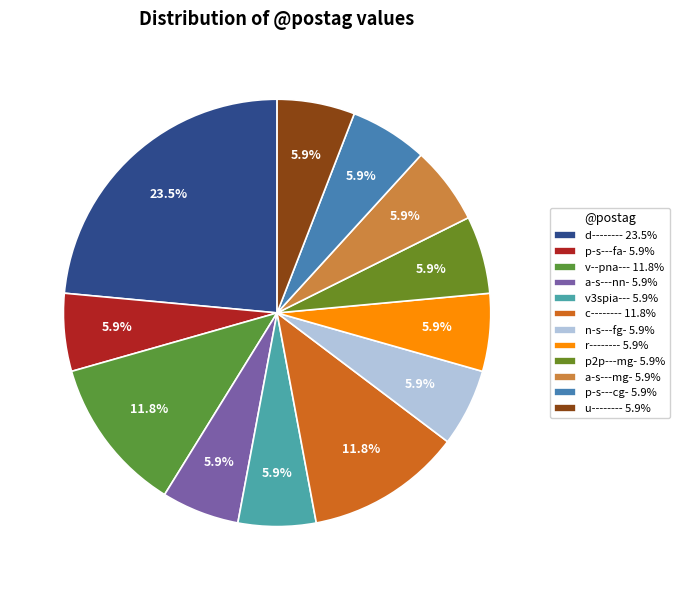

To the nearest percent, what percentage of the pie is r--------?

6%